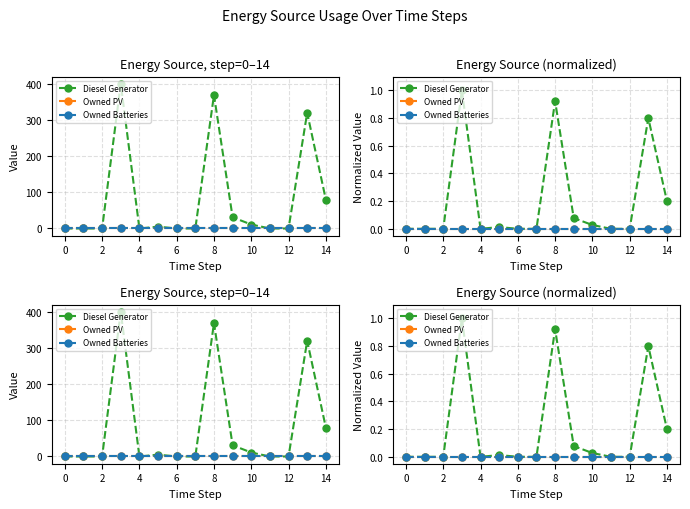

Does the chart have visible grid lines?

Yes